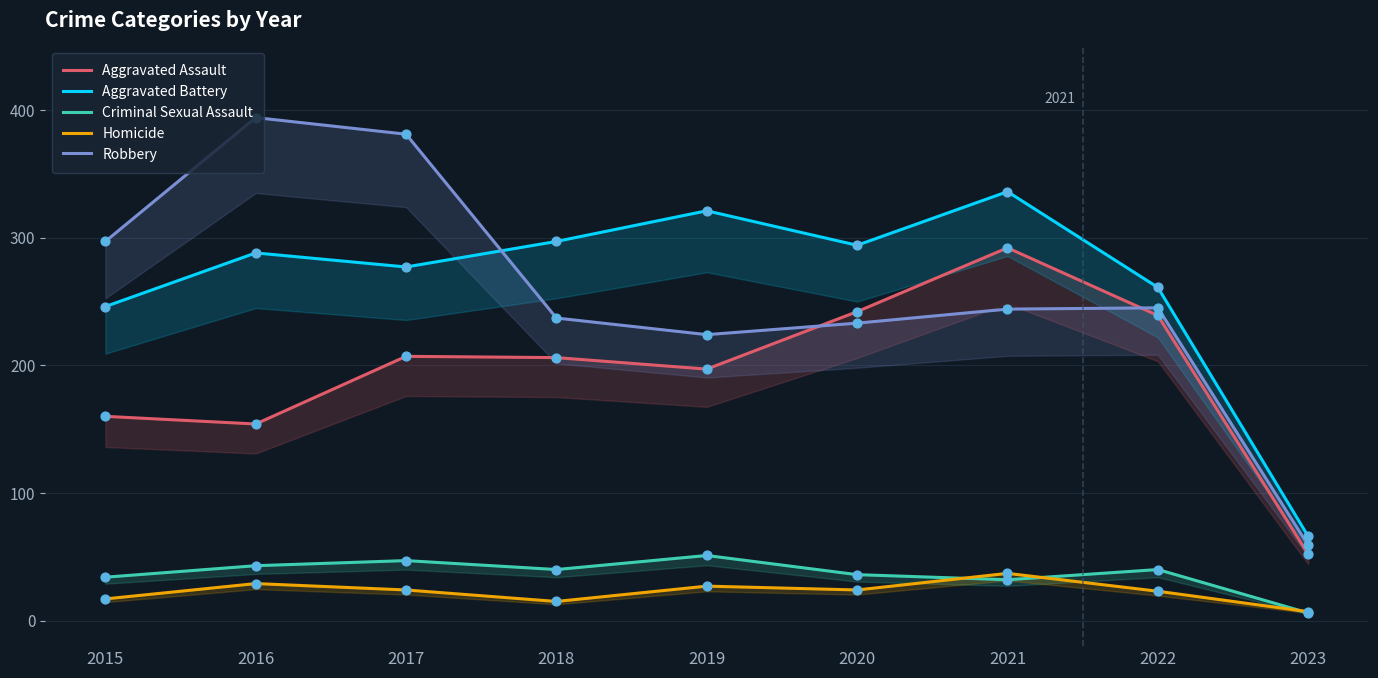

Which series contains the lowest Y value?

Criminal Sexual Assault